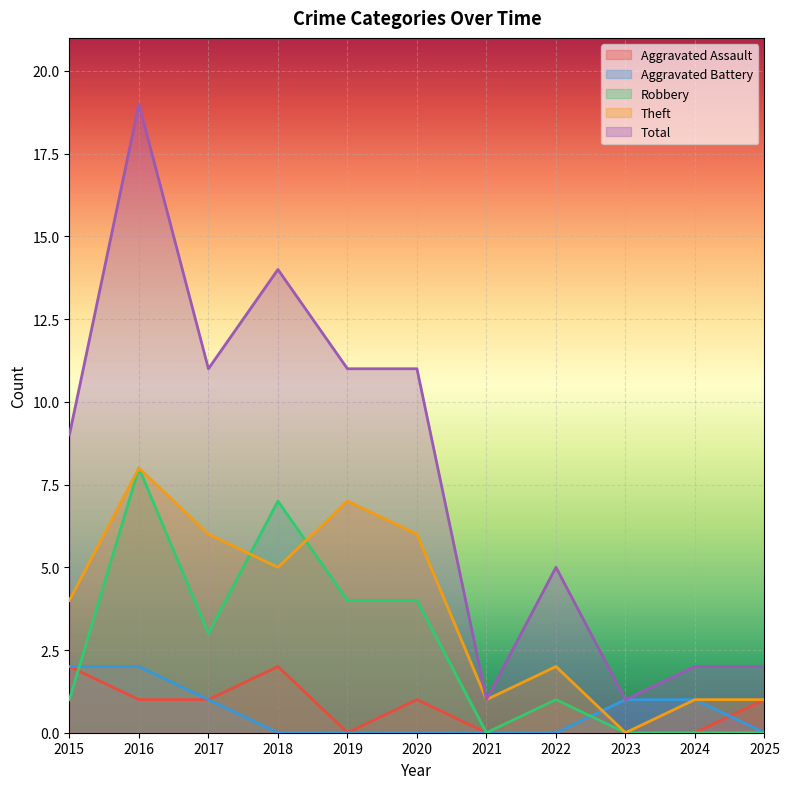

In Total, how many points are higher than both neighbors (excluding endpoints)?

3